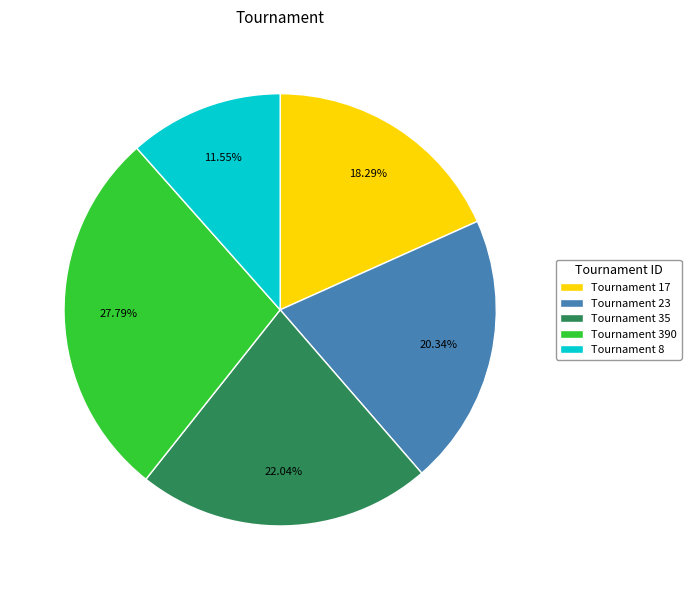

Between Tournament 35 and Tournament 8, which is larger?

Tournament 35